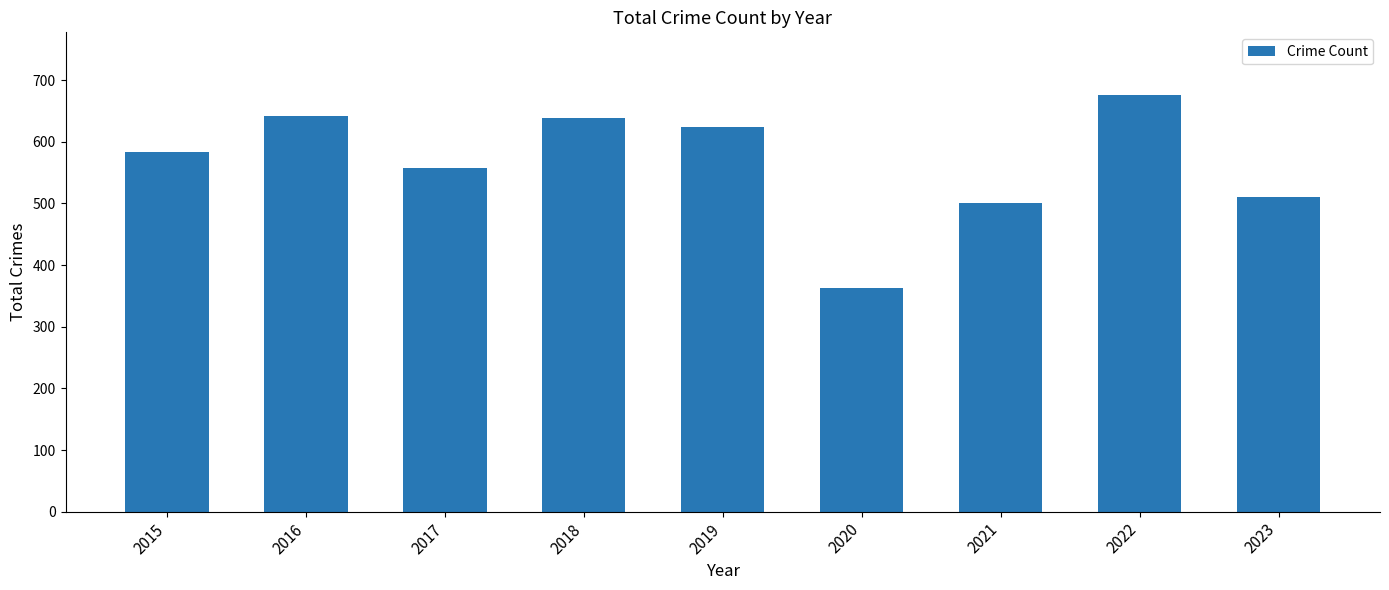

The chart shows a value of 130 at 2019. True or false?

False